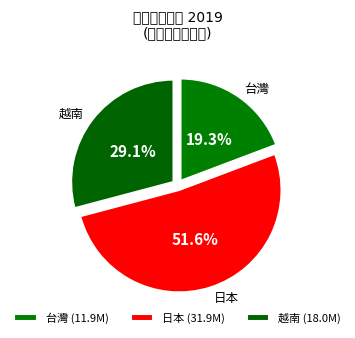

Between 台灣 and 日本, which is larger?

日本